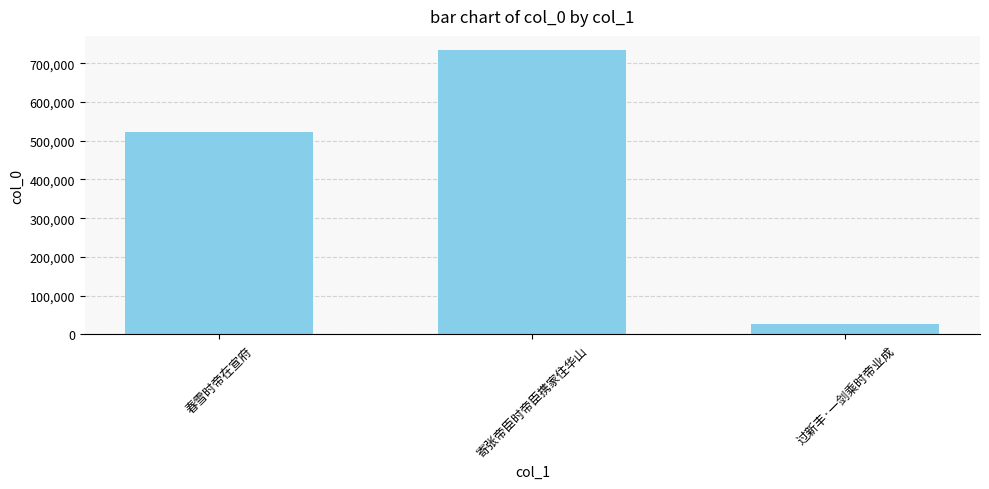

What is the minimum value shown in the chart?

26515